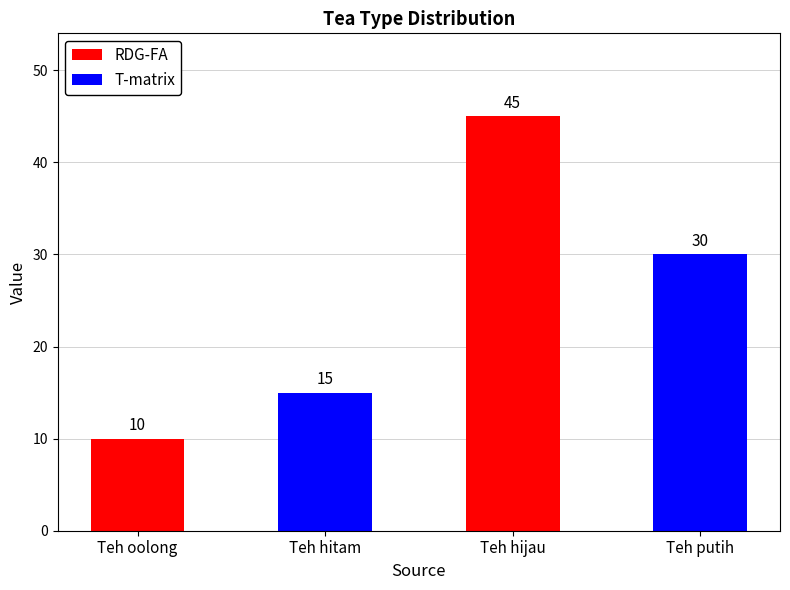

What is the difference between the values at Teh hitam and Teh putih?

15